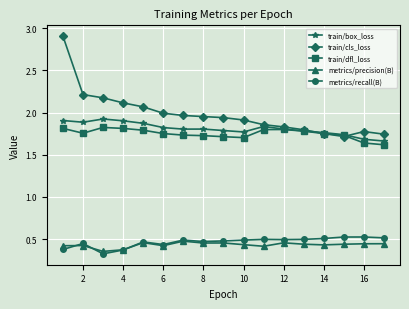

True or false: metrics/recall(B) and train/cls_loss intersect in this chart.

False